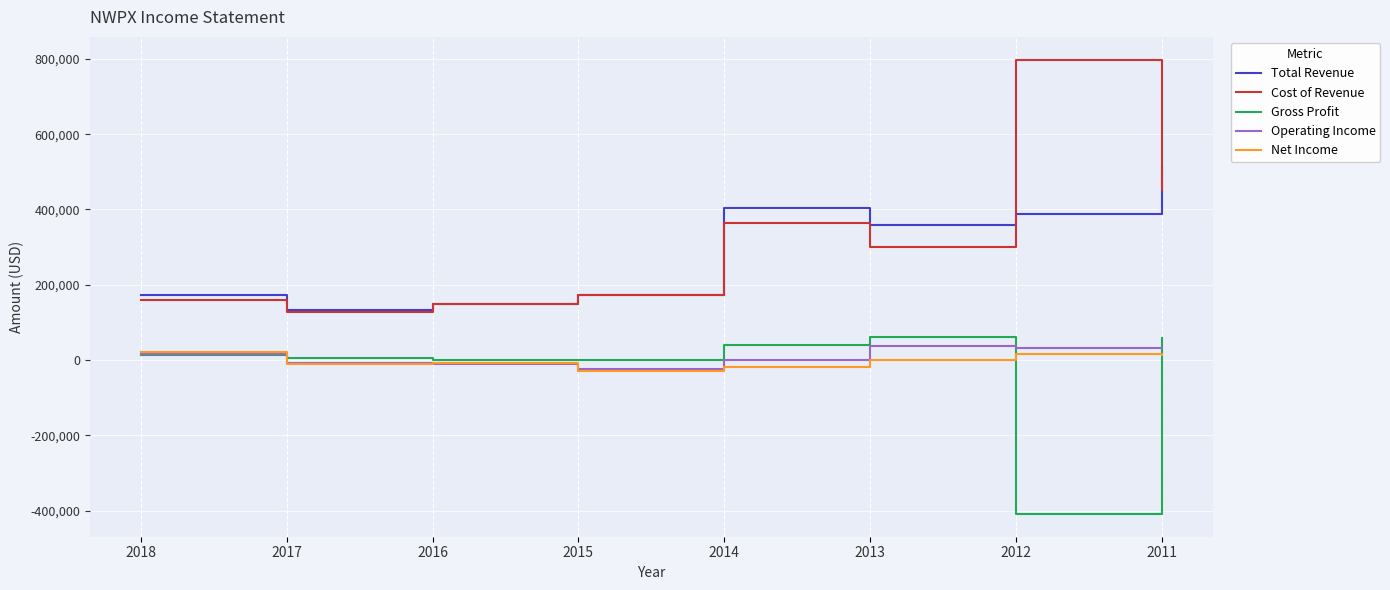

Does the chart display data point markers on the line(s)?

No